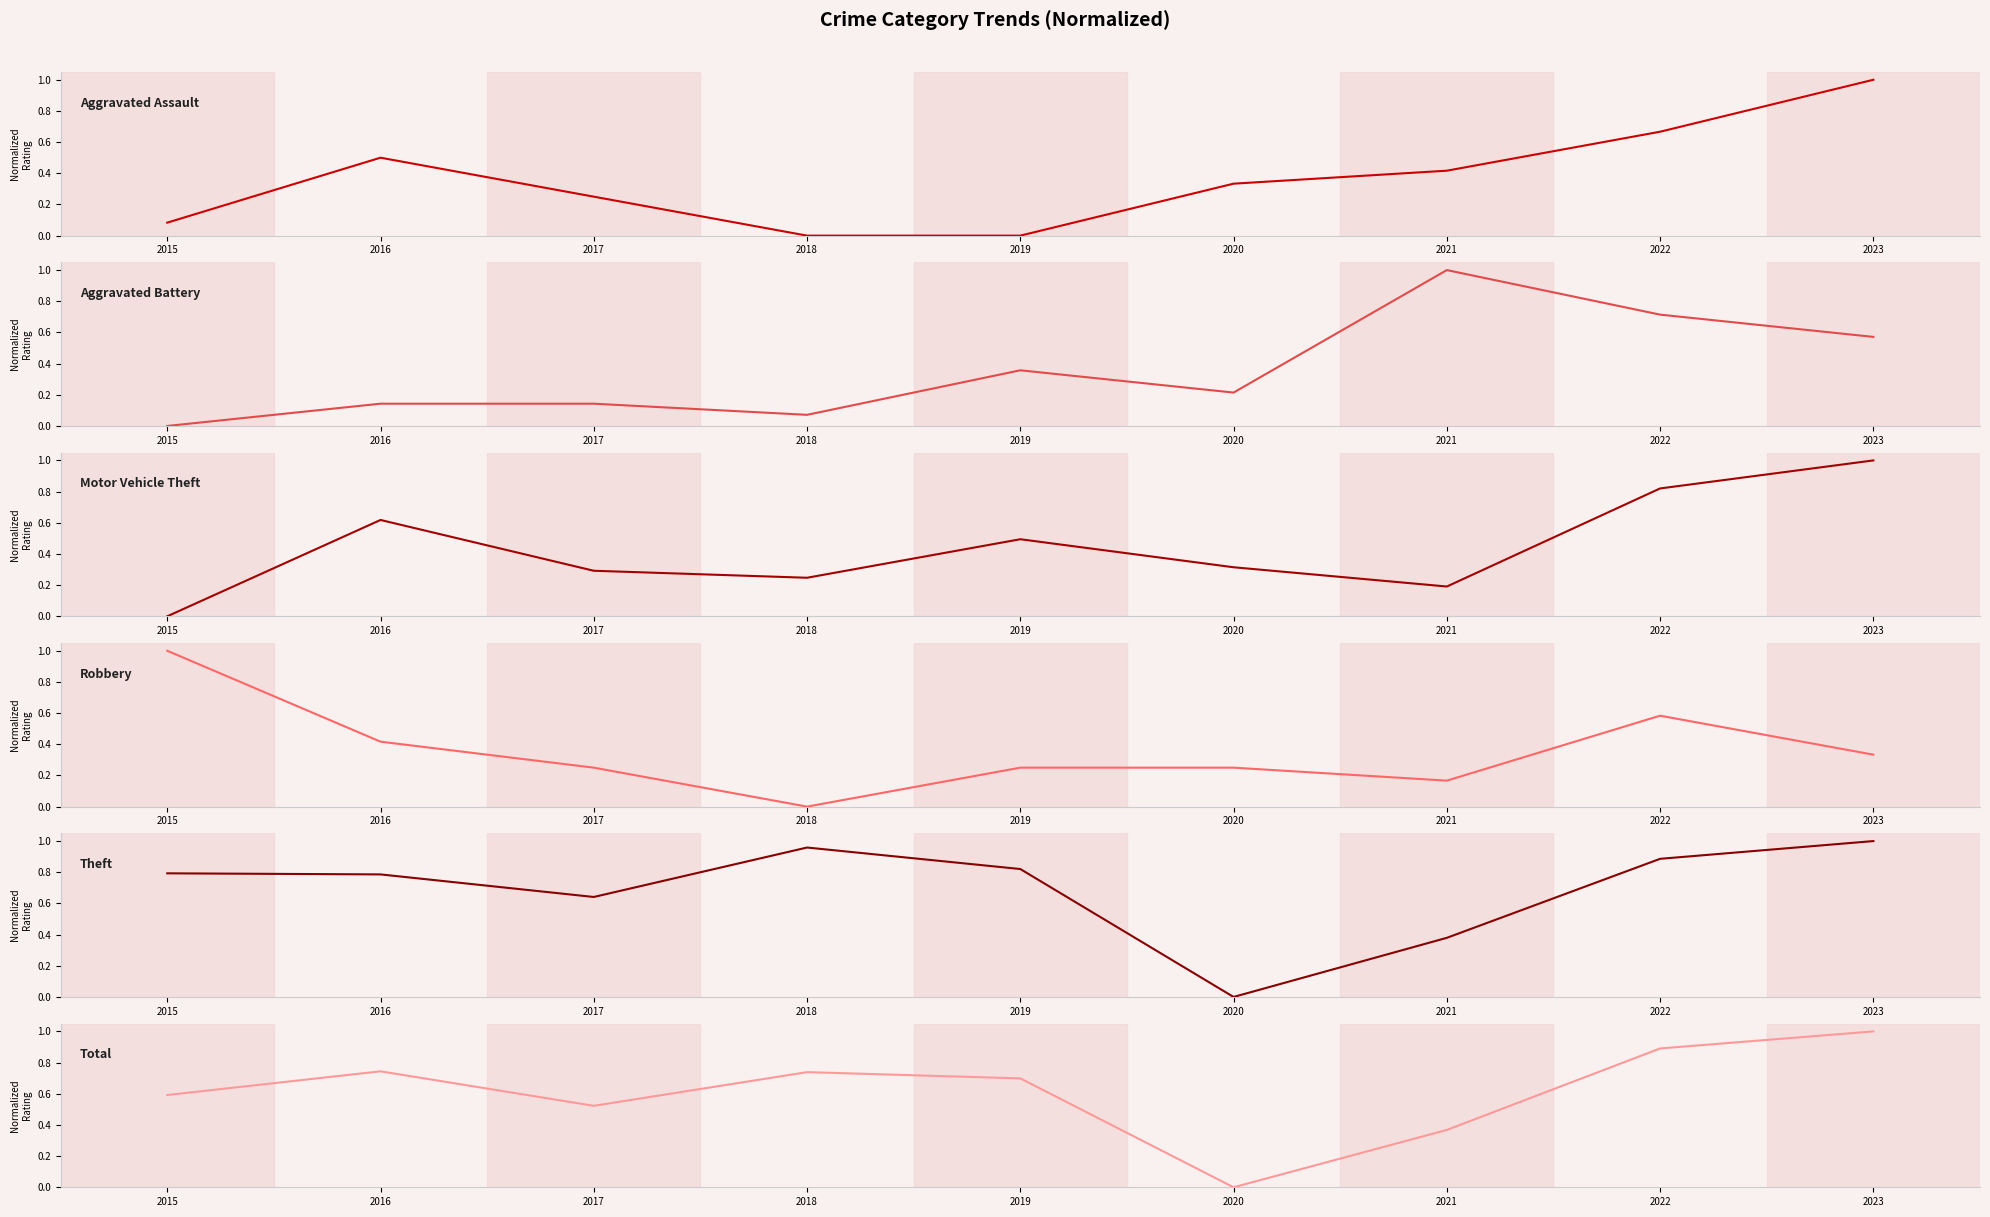

What is the difference between the second highest and second lowest values in the Theft series?

0.6